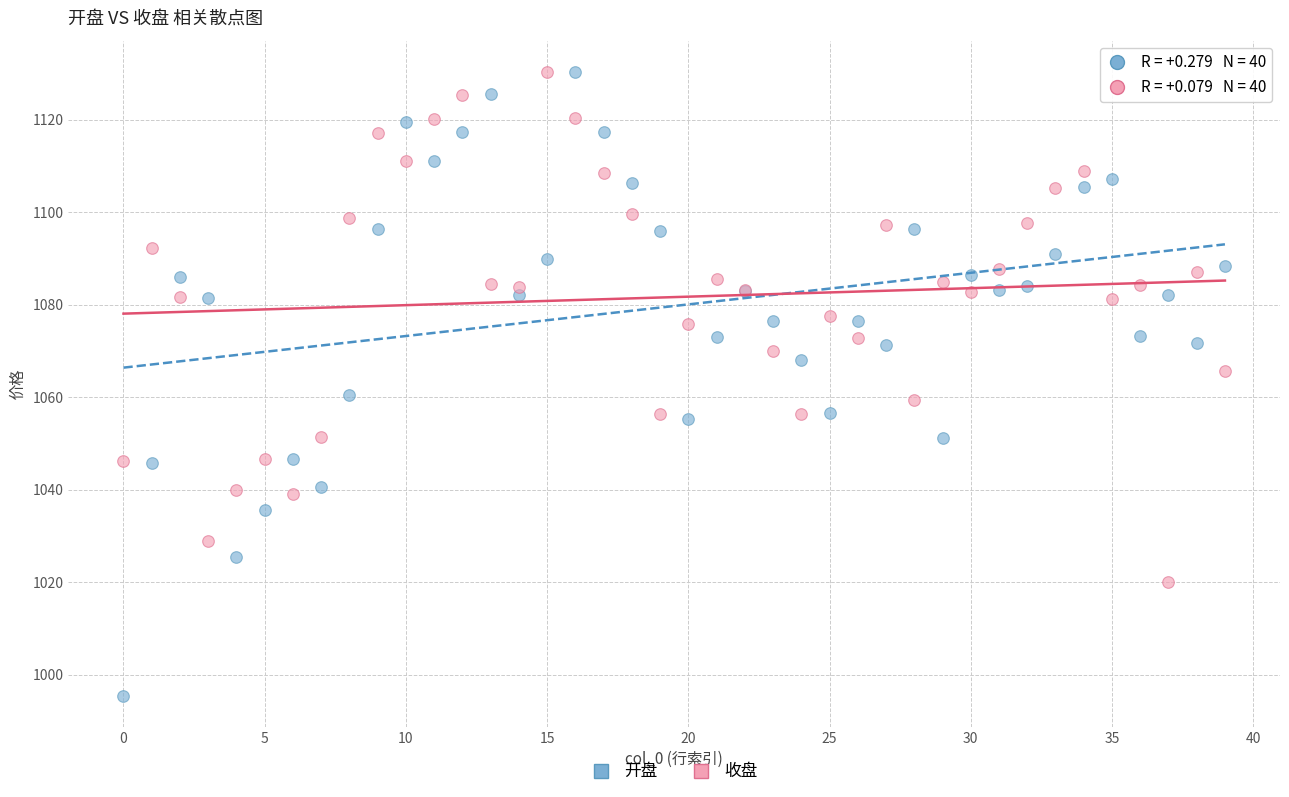

Which series has the largest Y range (max minus min)?

开盘